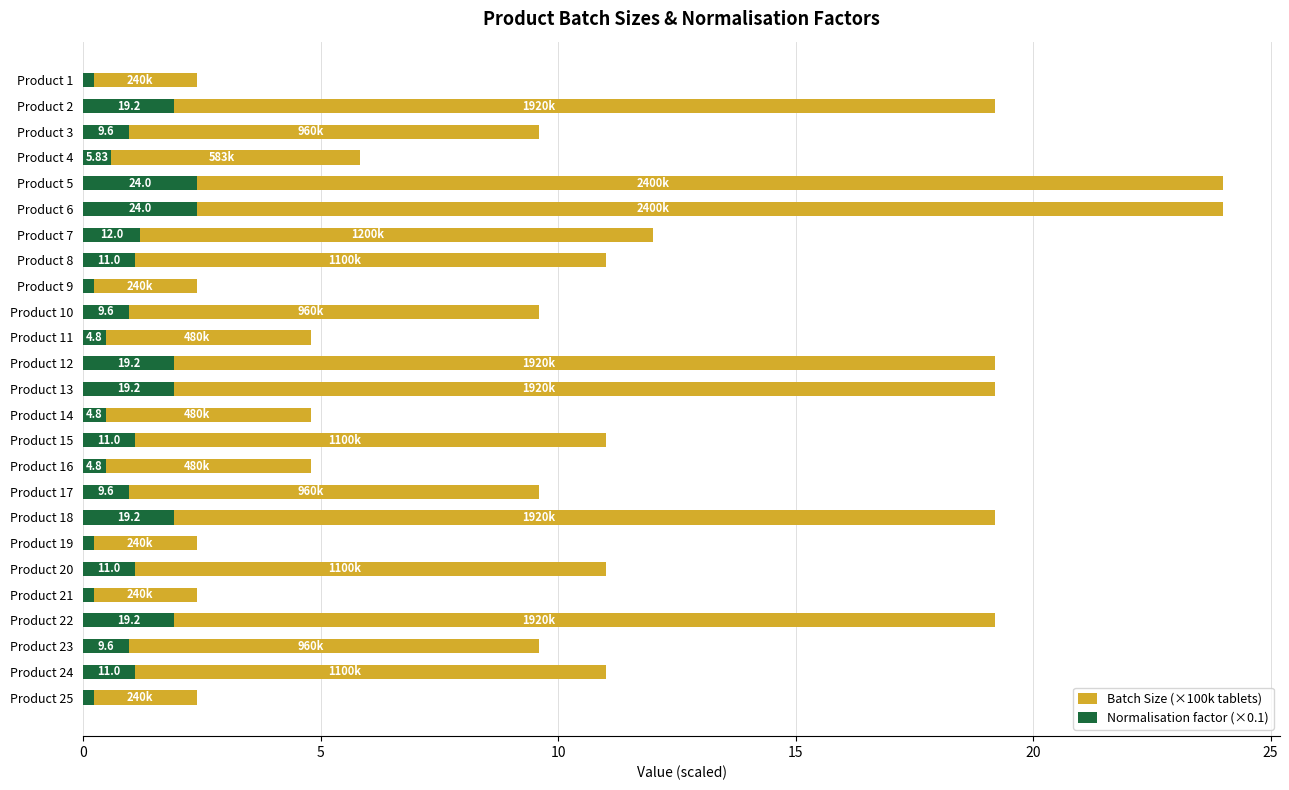

Count the number of categories in the chart.

25